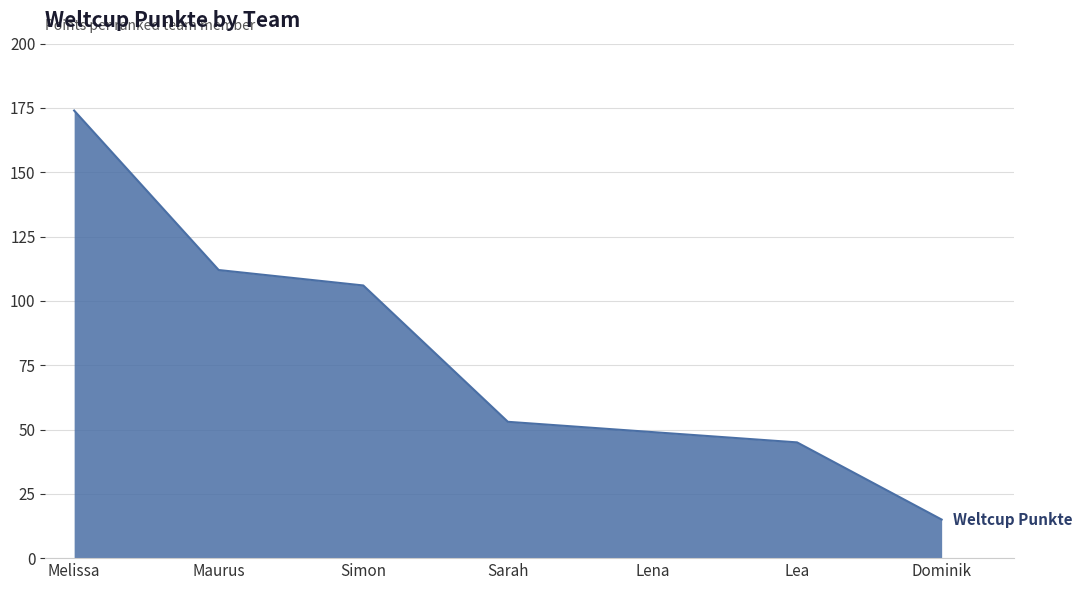

What is the greatest value displayed?

174